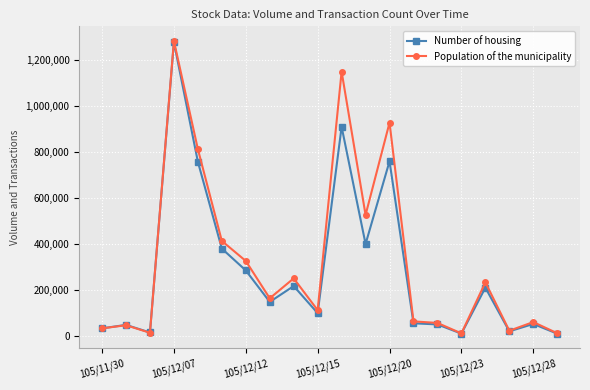

Count the number of categories in the chart.

20